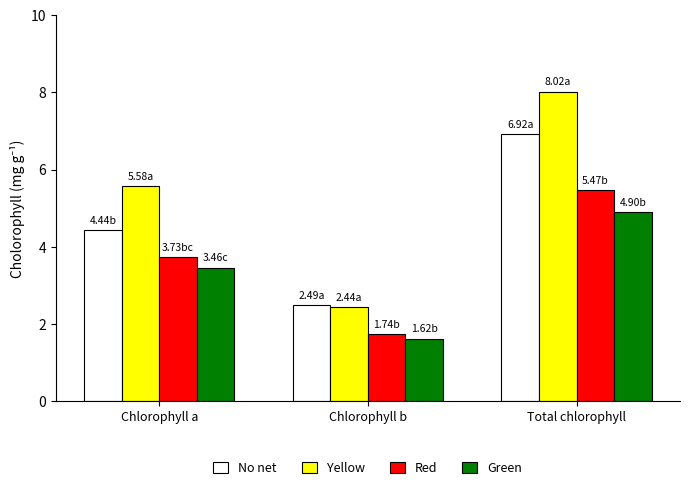

Count the number of categories in the chart.

3